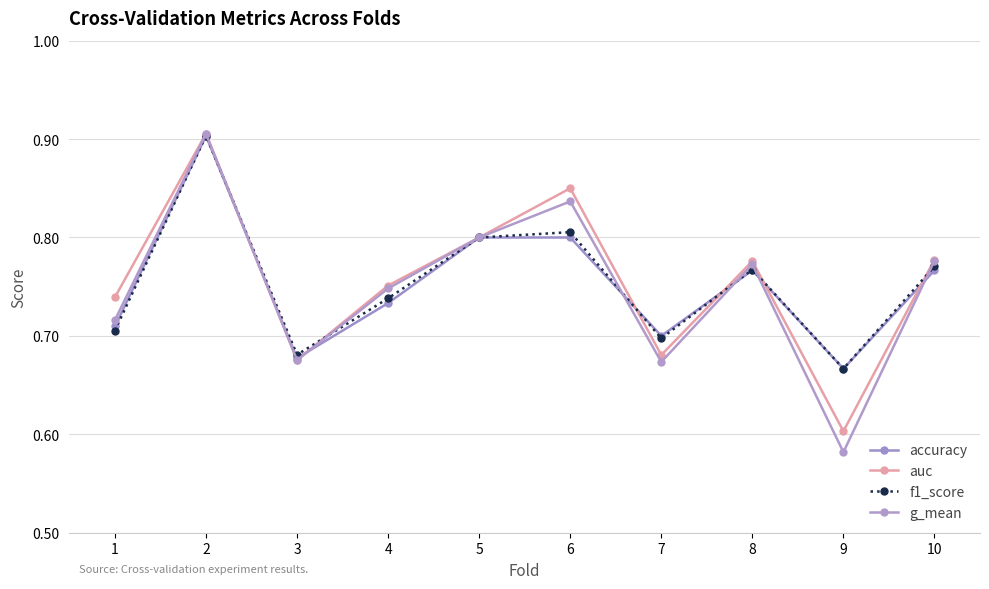

List the series in order of their overall mean, highest first.

auc, f1_score, accuracy, g_mean